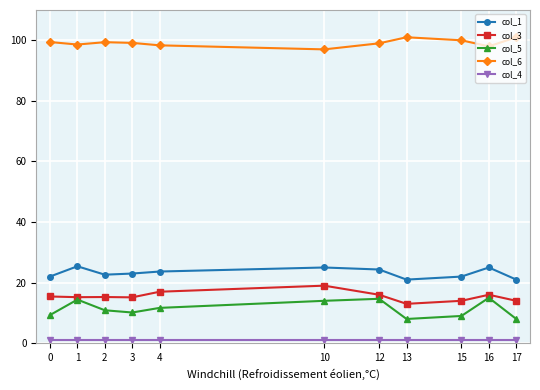

How many categories are shown in the chart?

11